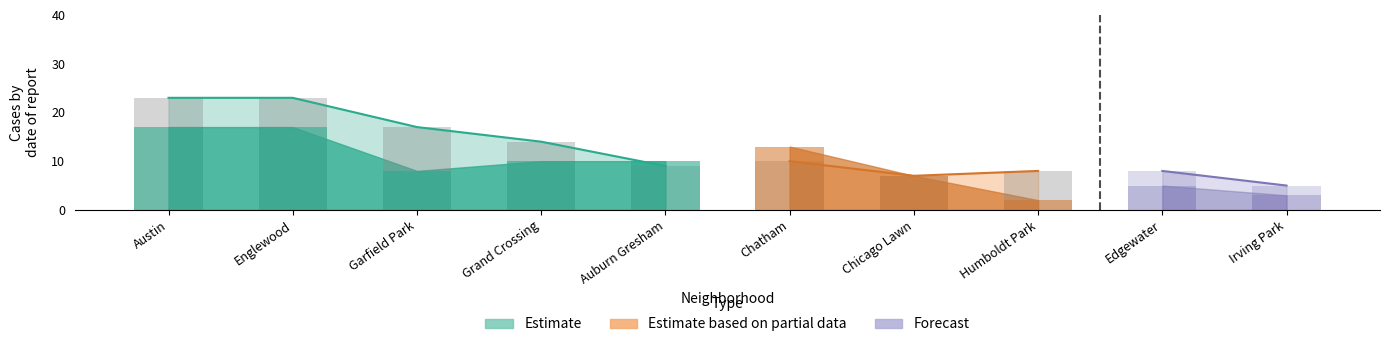

How many bars are there in total?

60